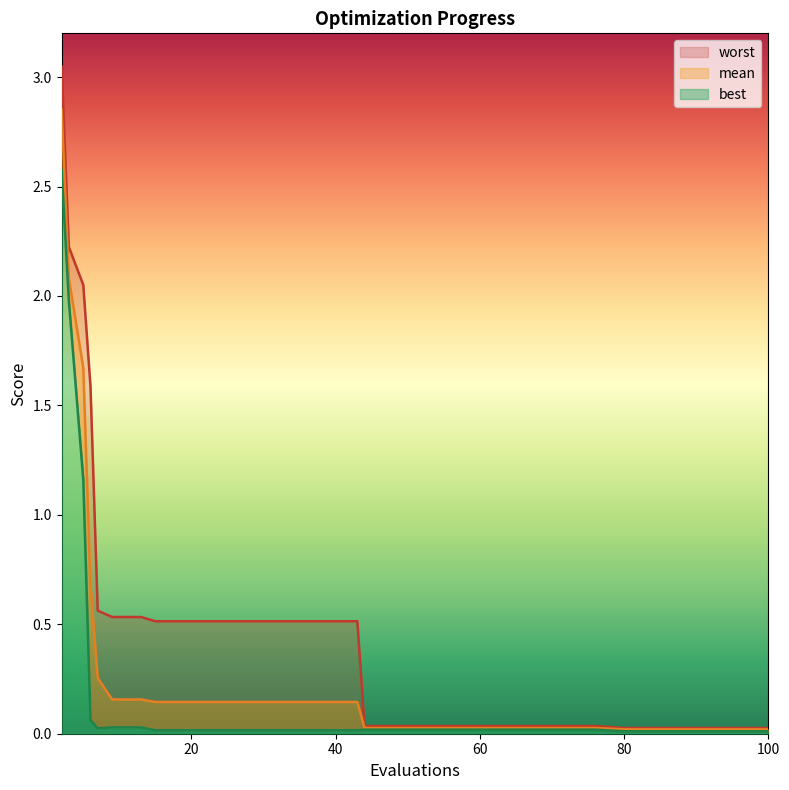

True or false: mean and best intersect in this chart.

False